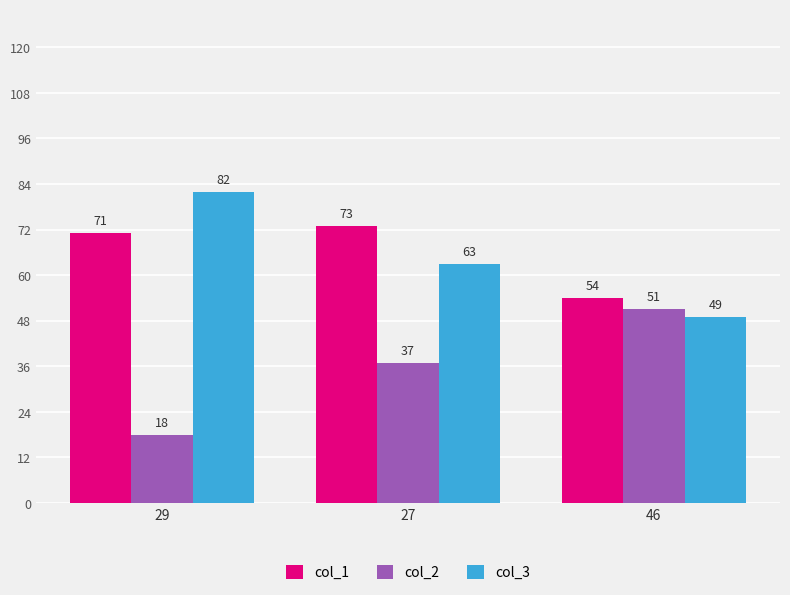

Reading right to left, extract all data points from this chart.

col_1: 54	73	71
col_2: 51	37	18
col_3: 49	63	82